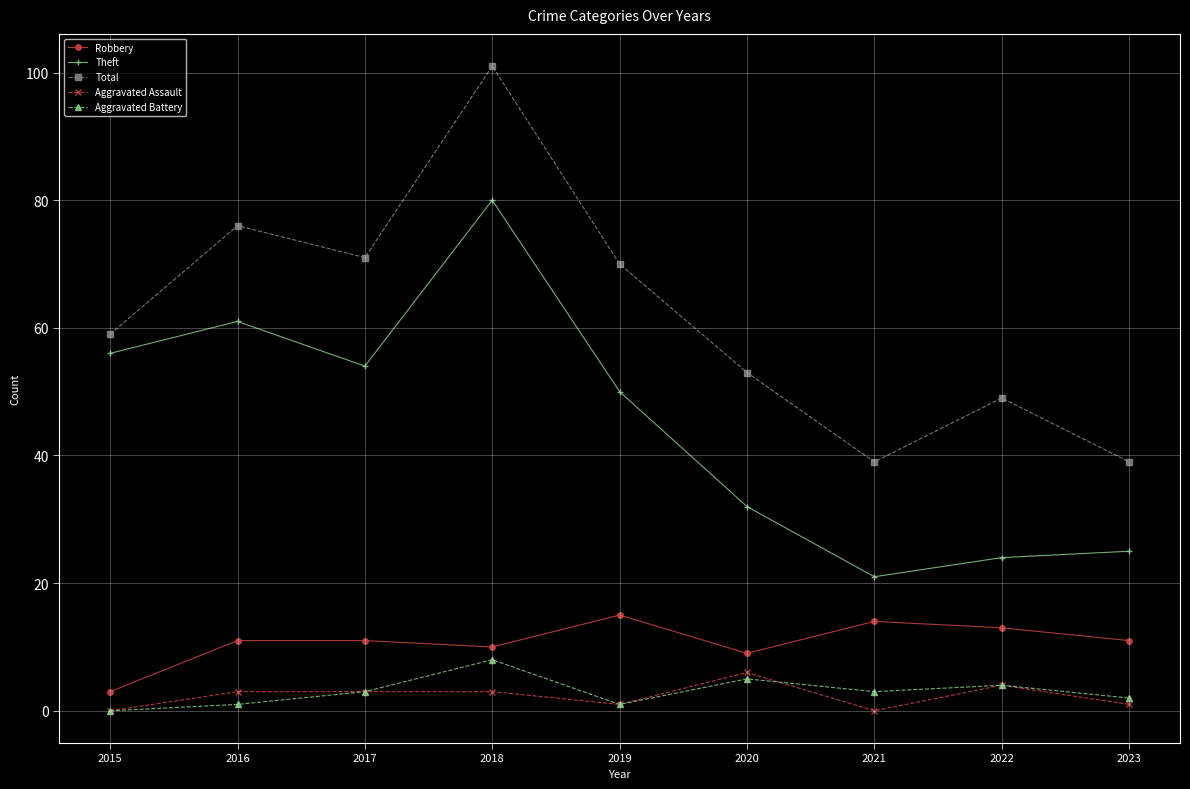

Which series has the largest range (max minus min)?

Total